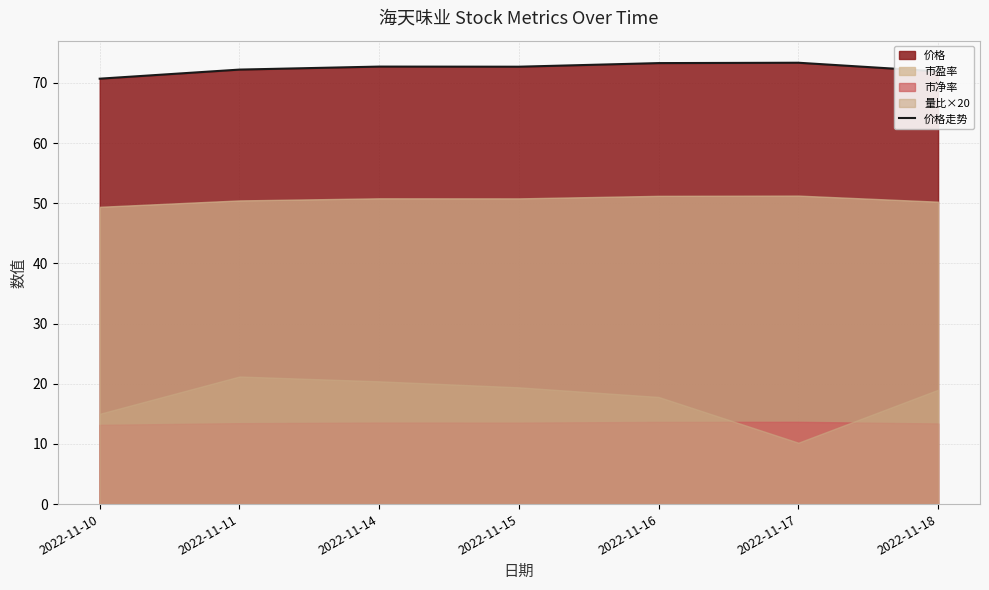

How many lines are shown in the chart?

1